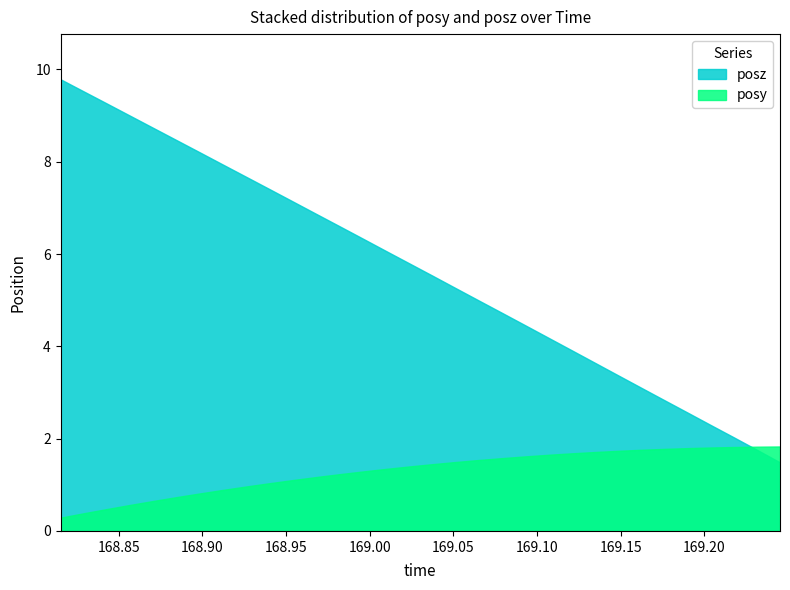

Is the value of posz at 168.8982 greater than the value of posy at 169.0374?

Yes